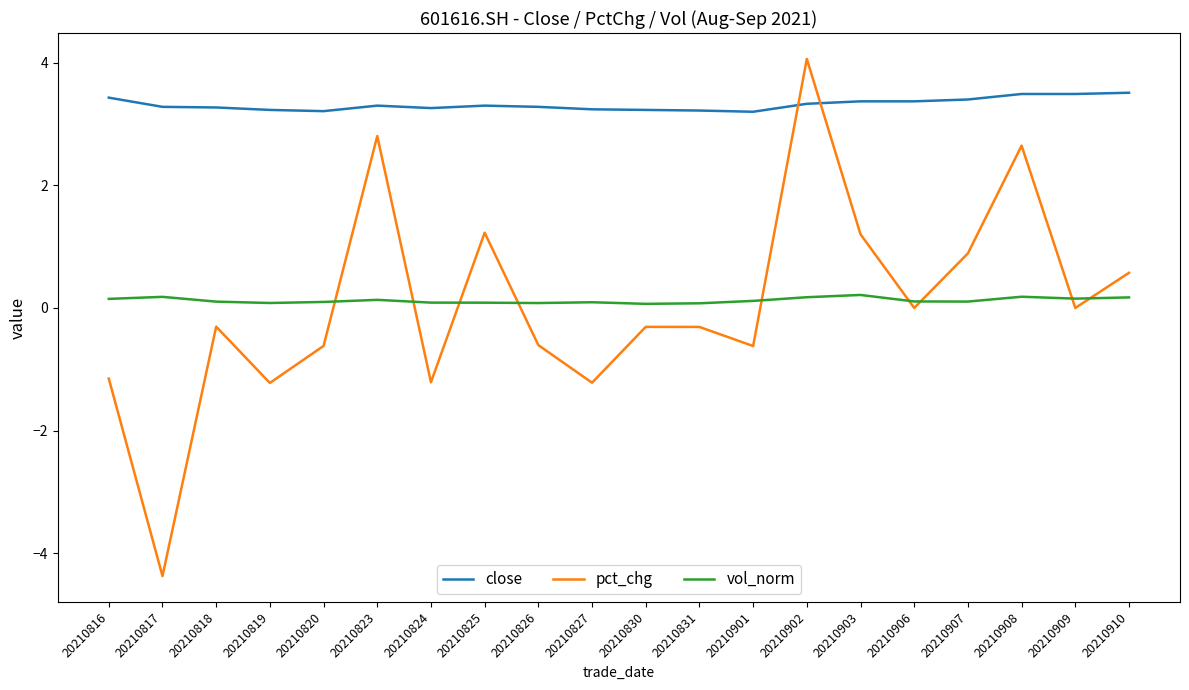

What are all the series names shown in the legend?

close, pct_chg, vol_norm